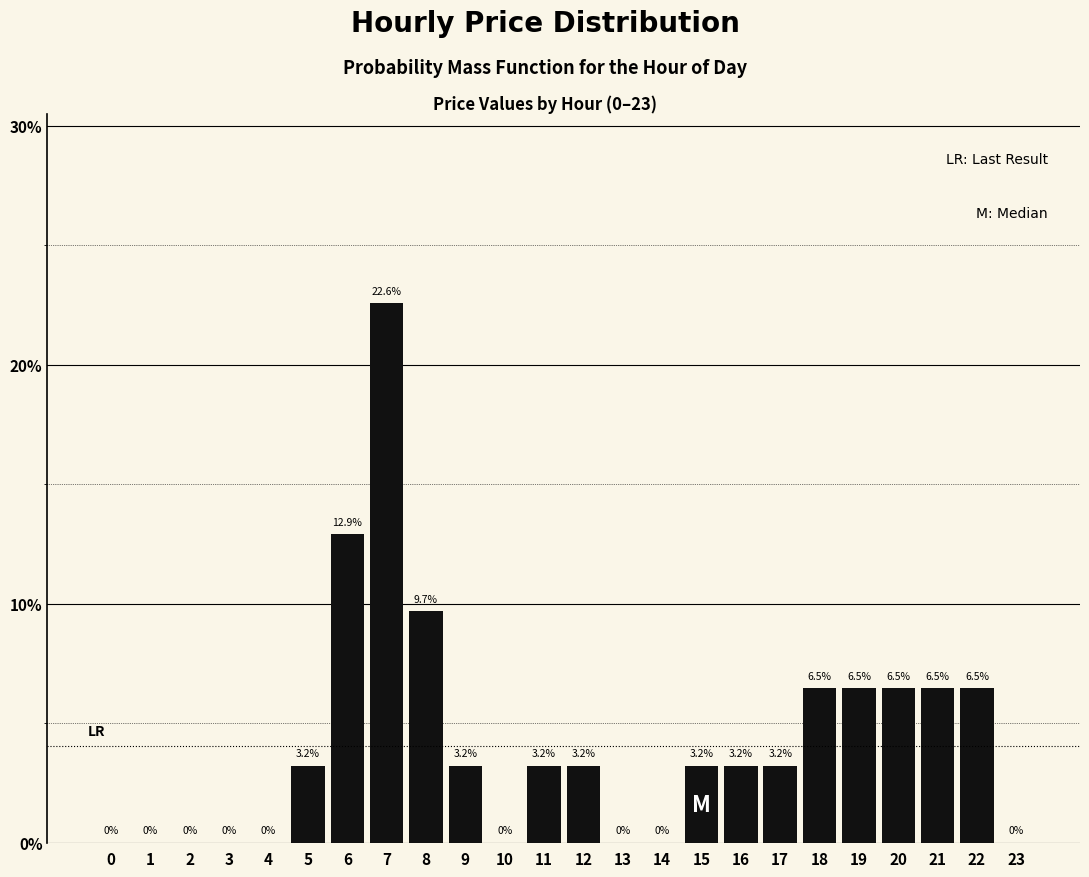

Where does the data first go above 3?

5